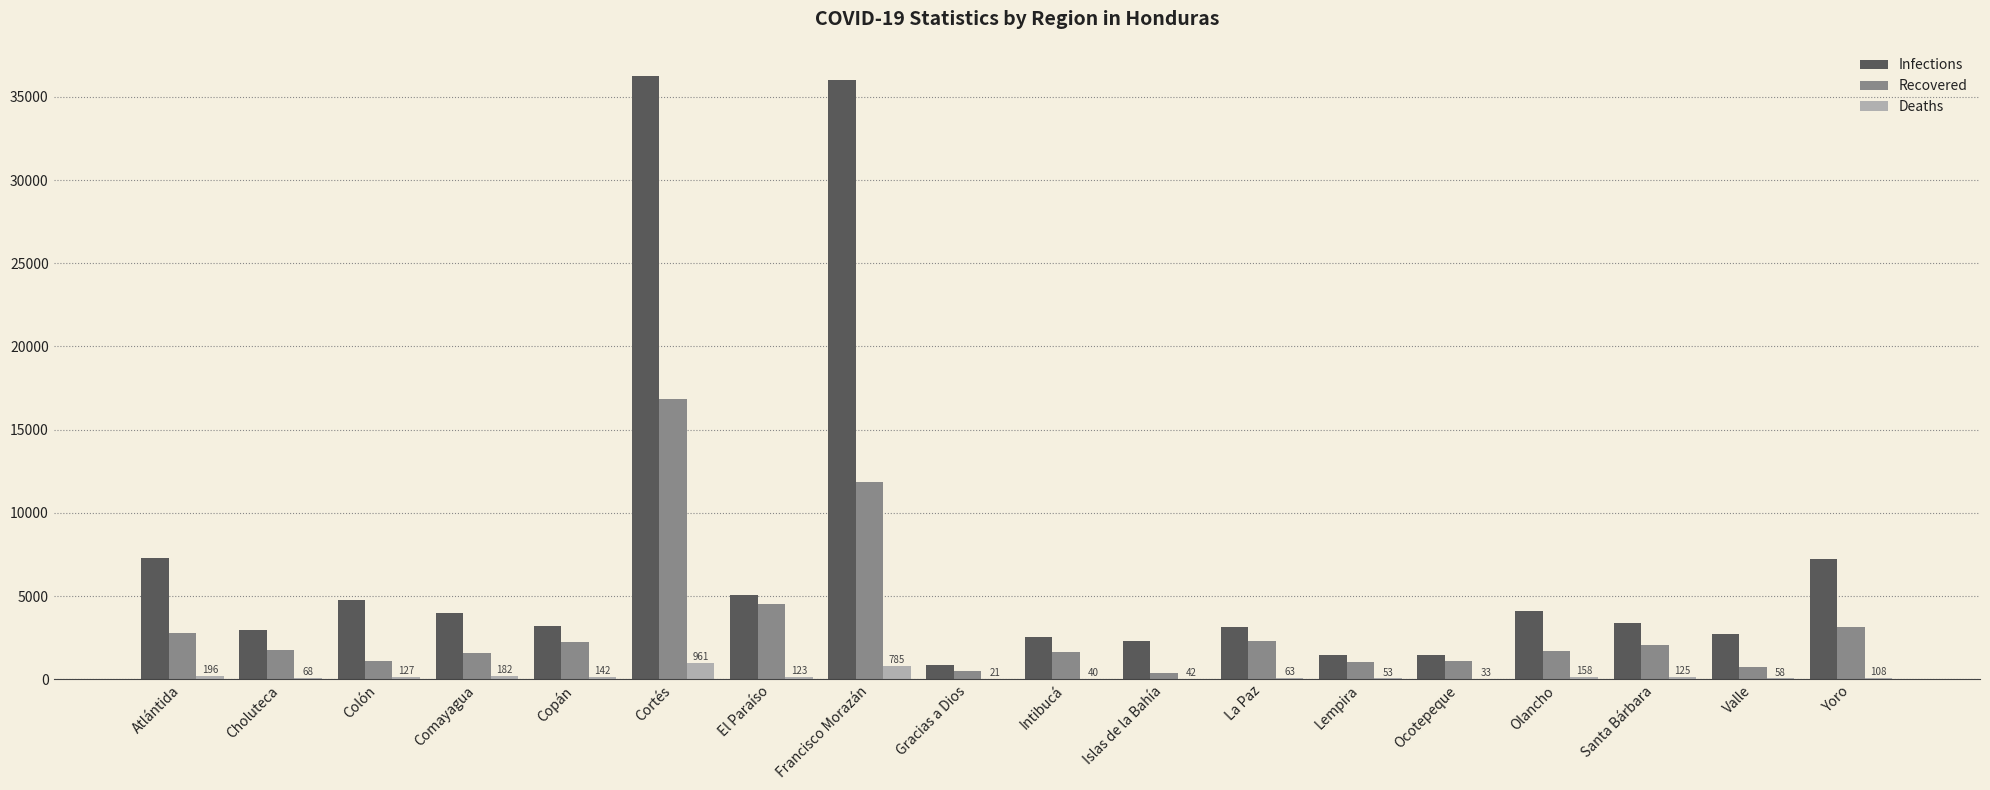

Where is Recovered nearest to the value 8624?

Francisco Morazán